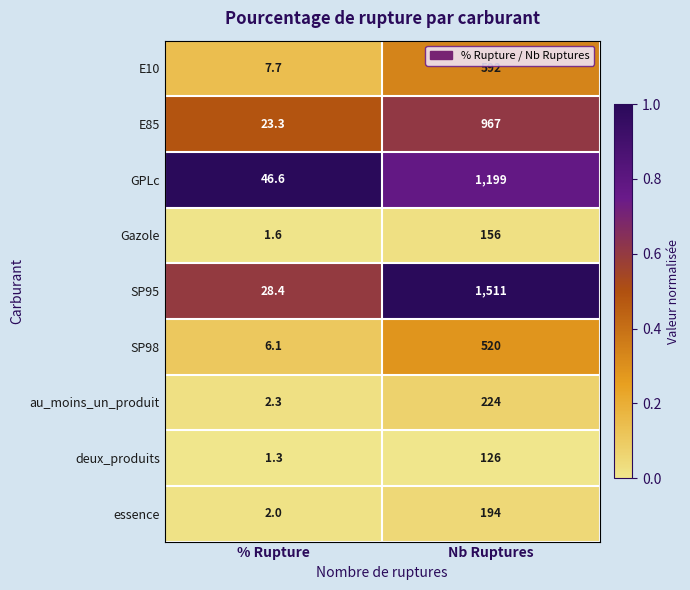

The Gazole series shows 156.0 at Nb Ruptures. True or false?

True